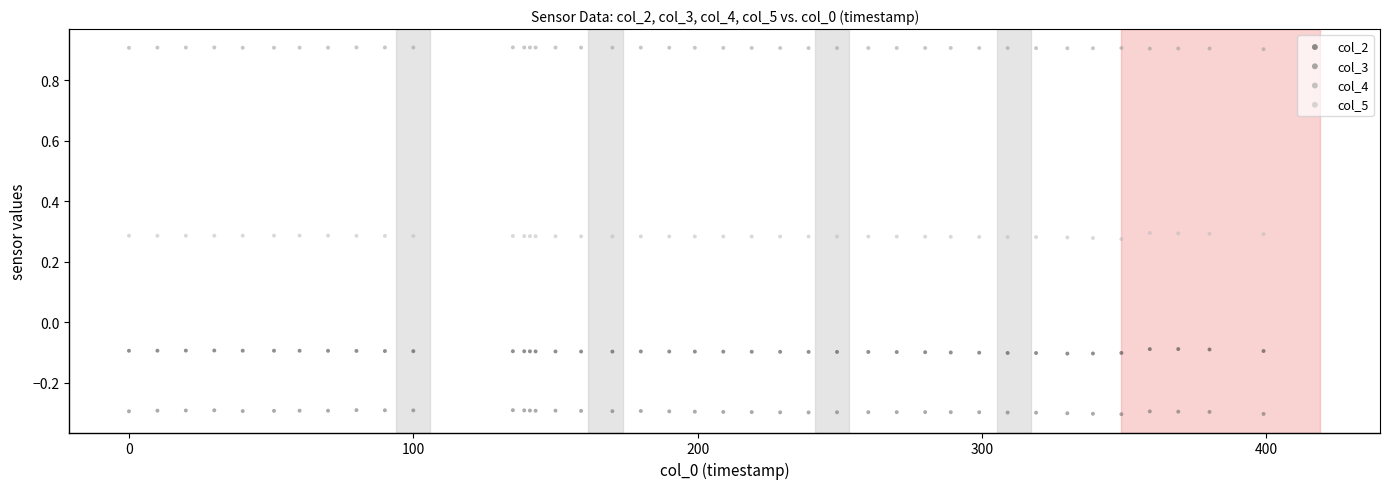

Which series reaches the minimum Y coordinate?

col_3